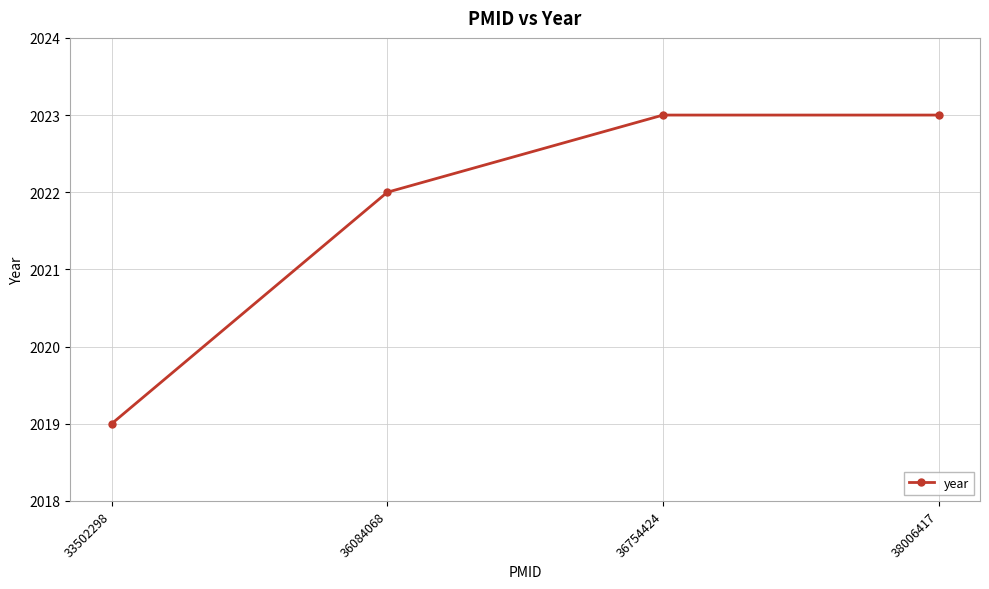

How many values are between 2022 and 2023?

3